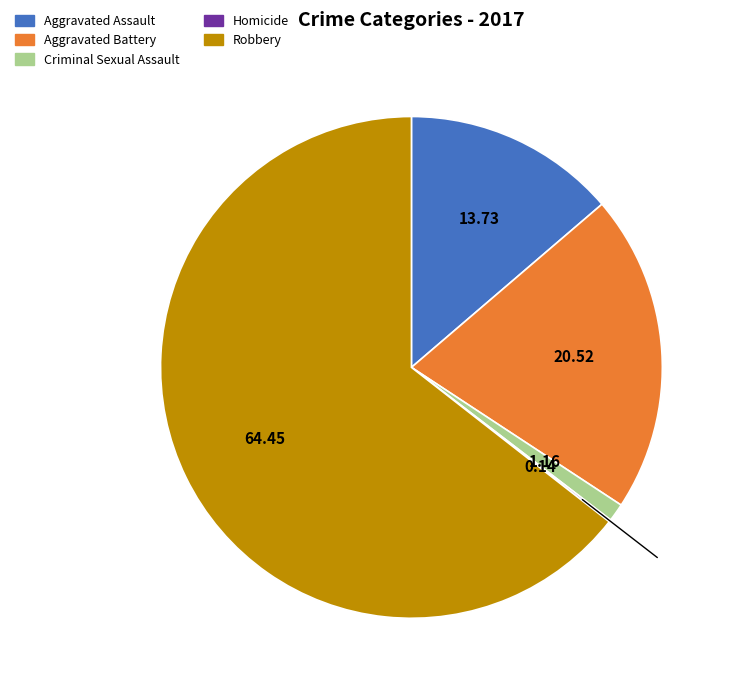

Combined, do Aggravated Battery and Criminal Sexual Assault account for over 50%?

No